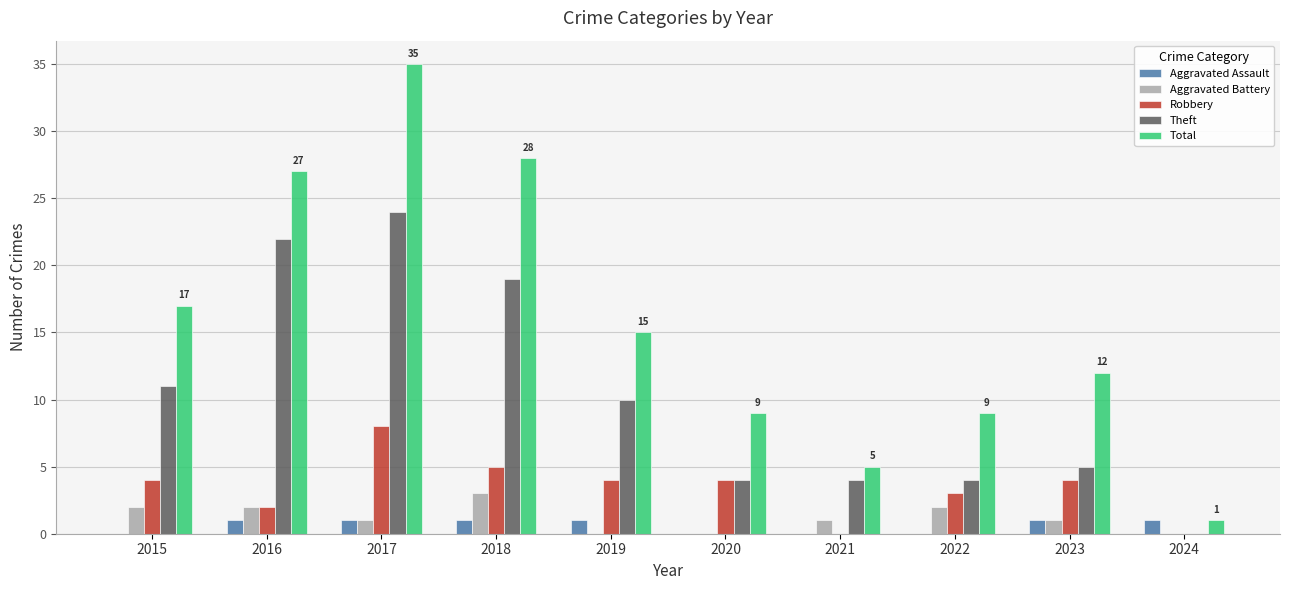

What is the sum of all Aggravated Battery values?

12